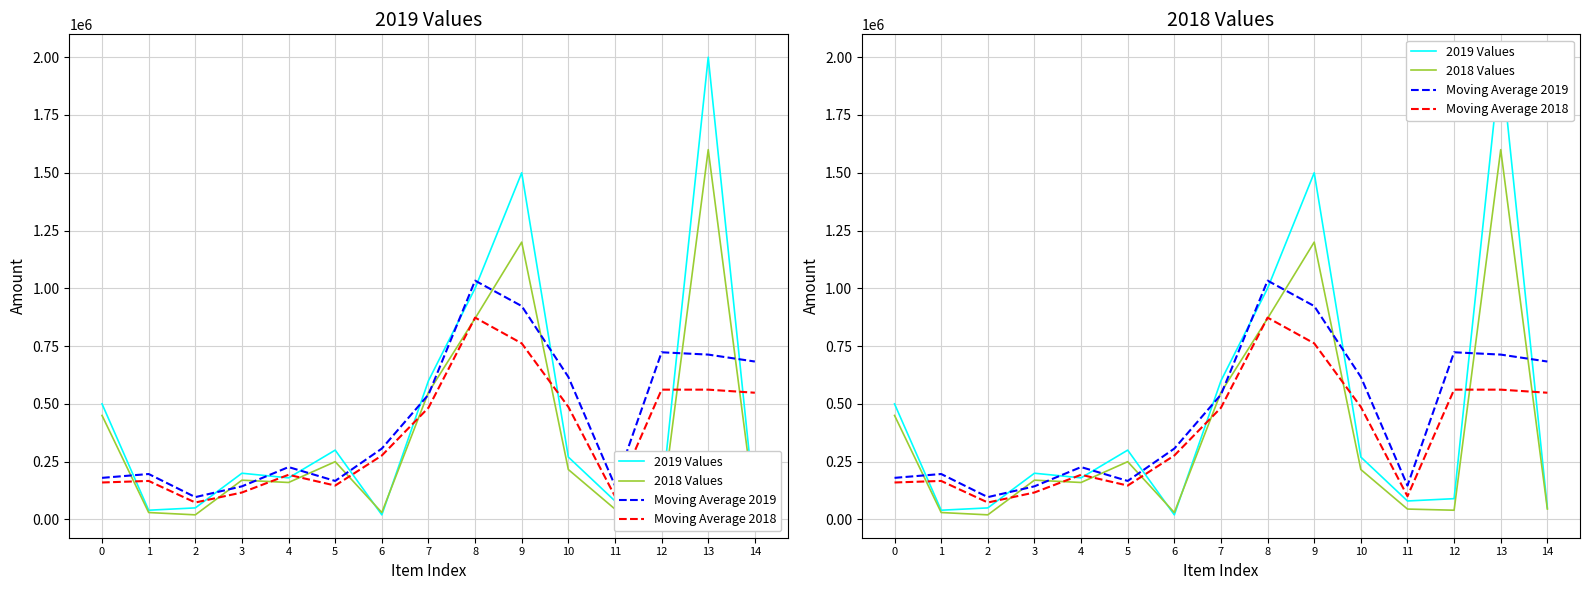

Is it true that 2019 Values equals 3368632.5 at 13?

False